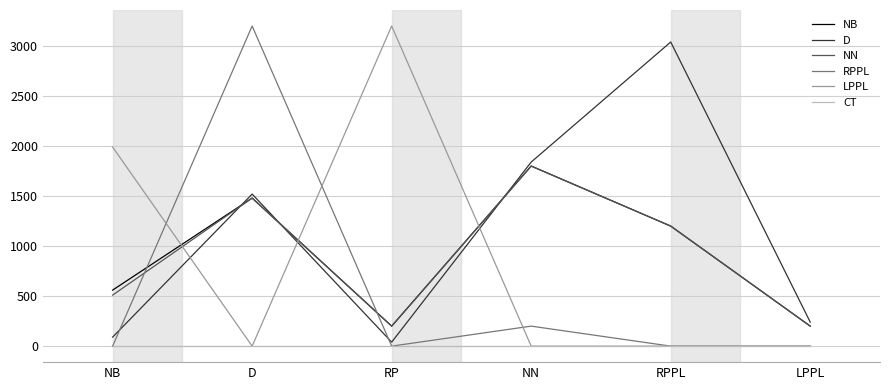

True or false: LPPL has more than 0 interior local peaks.

True